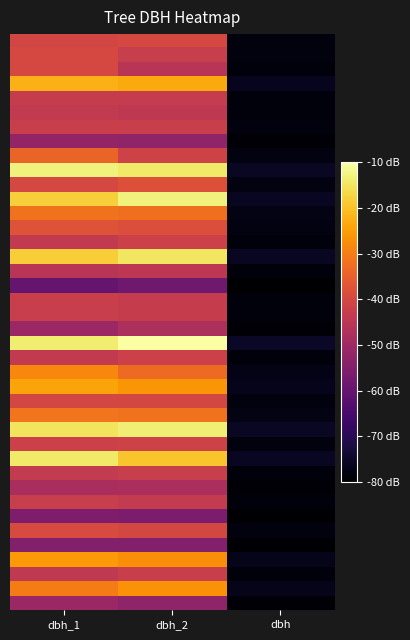

Count the number of categories in the chart.

3